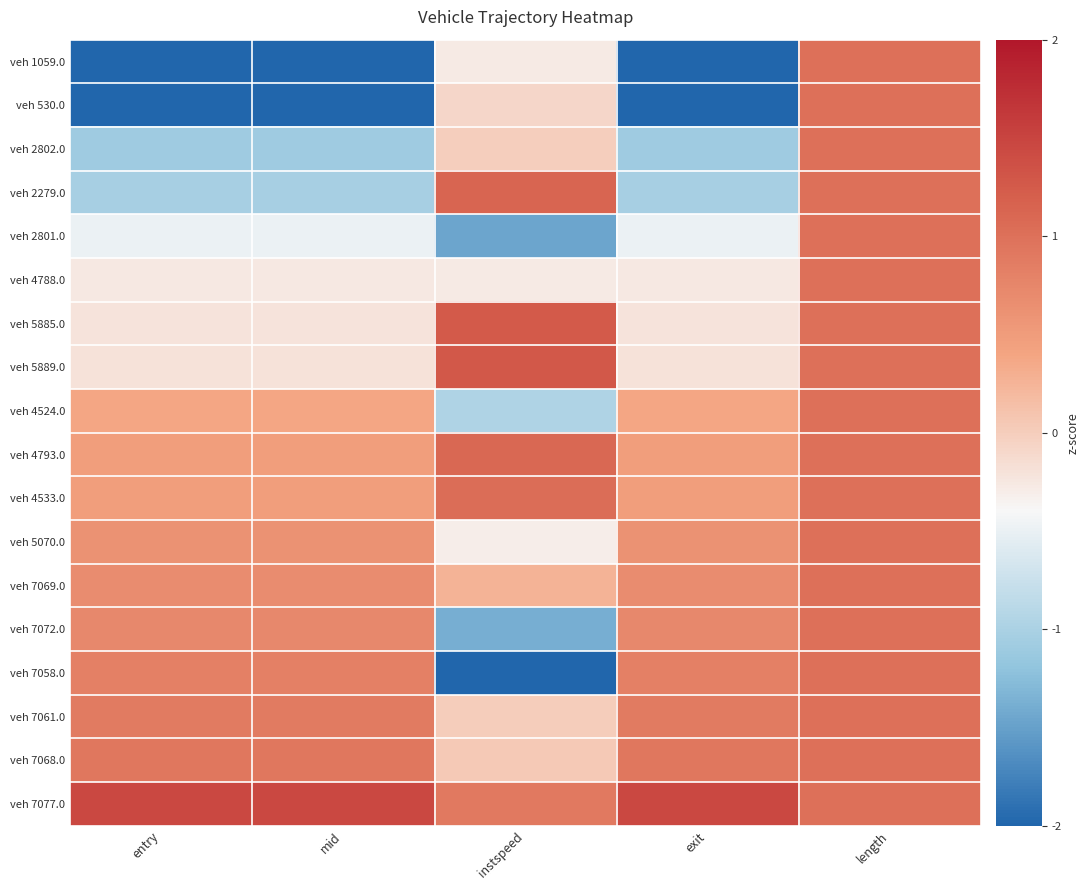

Reading right to left, extract all data points from this chart.

veh 1059.0: length=1.0	exit=-2.0	instspeed=-0.3	mid=-2.0	entry=-2.0
veh 530.0: length=1.0	exit=-2.0	instspeed=-0.1	mid=-2.0	entry=-2.0
veh 2802.0: length=1.0	exit=-1.1	instspeed=-0.0	mid=-1.1	entry=-1.1
veh 2279.0: length=1.0	exit=-1.0	instspeed=1.1	mid=-1.0	entry=-1.0
veh 2801.0: length=1.0	exit=-0.5	instspeed=-1.5	mid=-0.5	entry=-0.5
veh 4788.0: length=1.0	exit=-0.3	instspeed=-0.3	mid=-0.3	entry=-0.3
veh 5885.0: length=1.0	exit=-0.2	instspeed=1.3	mid=-0.2	entry=-0.2
veh 5889.0: length=1.0	exit=-0.2	instspeed=1.3	mid=-0.2	entry=-0.2
veh 4524.0: length=1.0	exit=0.4	instspeed=-1.0	mid=0.4	entry=0.4
veh 4793.0: length=1.0	exit=0.5	instspeed=1.1	mid=0.5	entry=0.5
veh 4533.0: length=1.0	exit=0.5	instspeed=1.0	mid=0.5	entry=0.5
veh 5070.0: length=1.0	exit=0.6	instspeed=-0.3	mid=0.6	entry=0.6
veh 7069.0: length=1.0	exit=0.7	instspeed=0.3	mid=0.7	entry=0.7
veh 7072.0: length=1.0	exit=0.7	instspeed=-1.4	mid=0.7	entry=0.7
veh 7058.0: length=1.0	exit=0.8	instspeed=-2.0	mid=0.8	entry=0.8
veh 7061.0: length=1.0	exit=0.9	instspeed=0.0	mid=0.9	entry=0.9
veh 7068.0: length=1.0	exit=0.9	instspeed=0.0	mid=0.9	entry=0.9
veh 7077.0: length=1.0	exit=1.5	instspeed=0.9	mid=1.5	entry=1.5